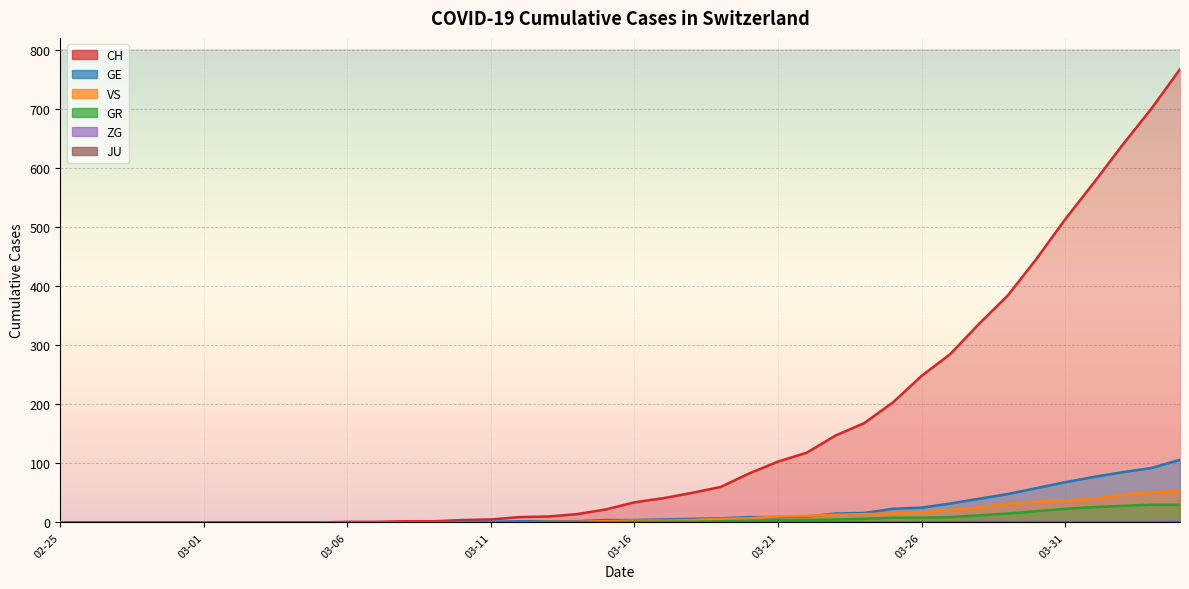

What is the difference between the highest and lowest values at 2020-04-01?

574